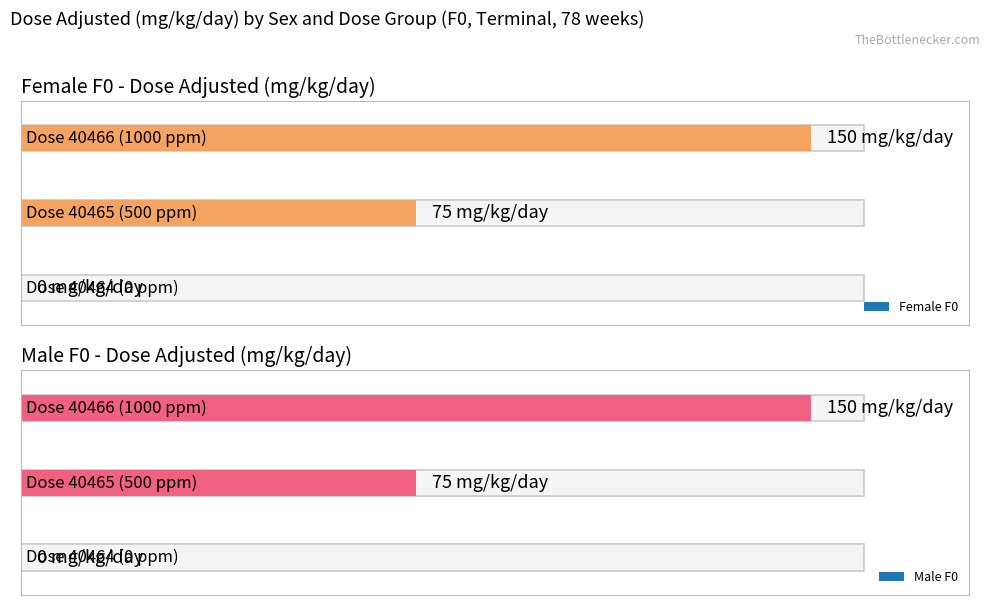

Which has a higher value, Dose 40466 (1000 ppm) or Dose 40464 (0 ppm)?

Dose 40466 (1000 ppm)